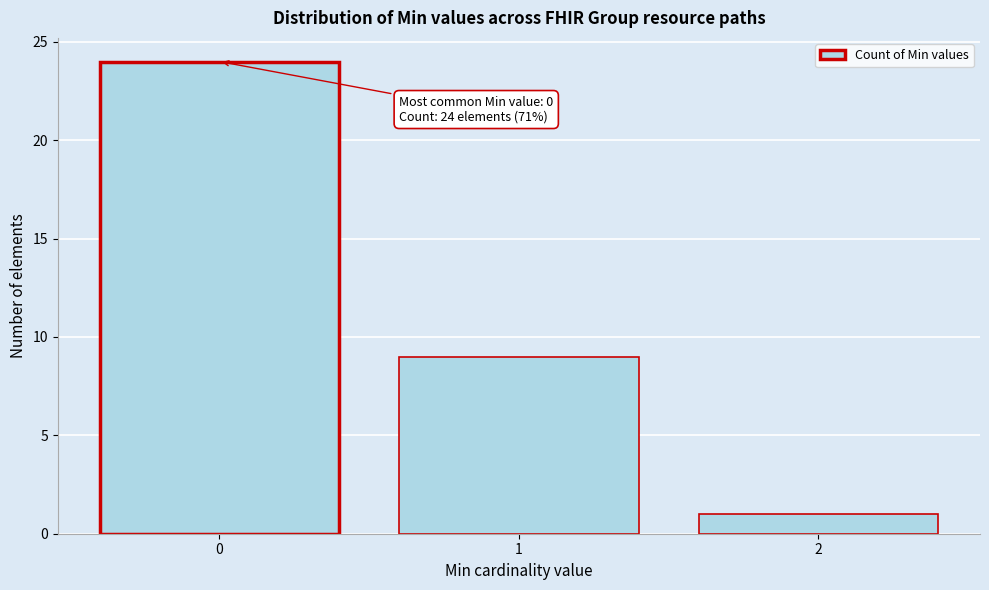

Reading left to right, what are all the values shown in this chart?

24	9	1